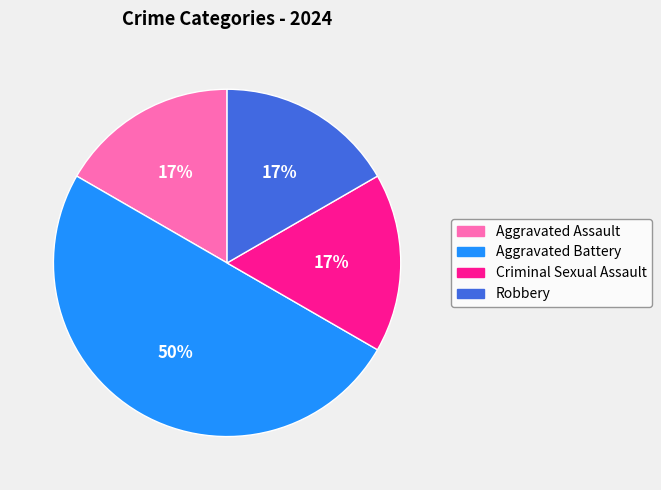

The Aggravated Assault slice represents 3% of the pie. True or false?

False